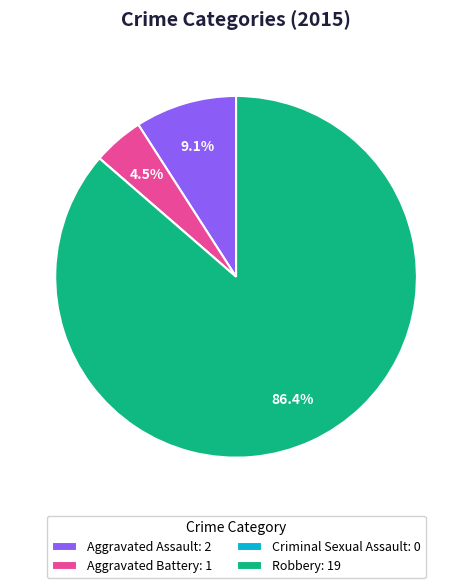

What is the largest slice in the pie chart?

Robbery